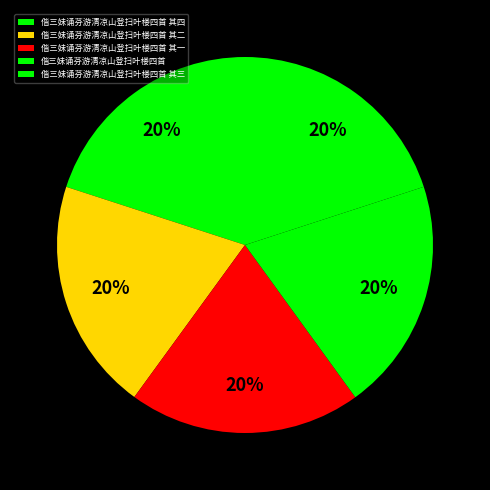

To the nearest percent, what percentage of the pie is 偕三妹诵芬游清凉山登扫叶楼四首 其三?

20%